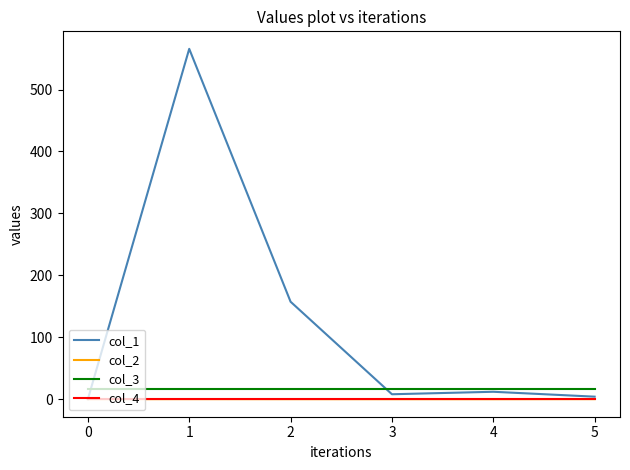

True or false: col_3 and col_2 intersect in this chart.

False